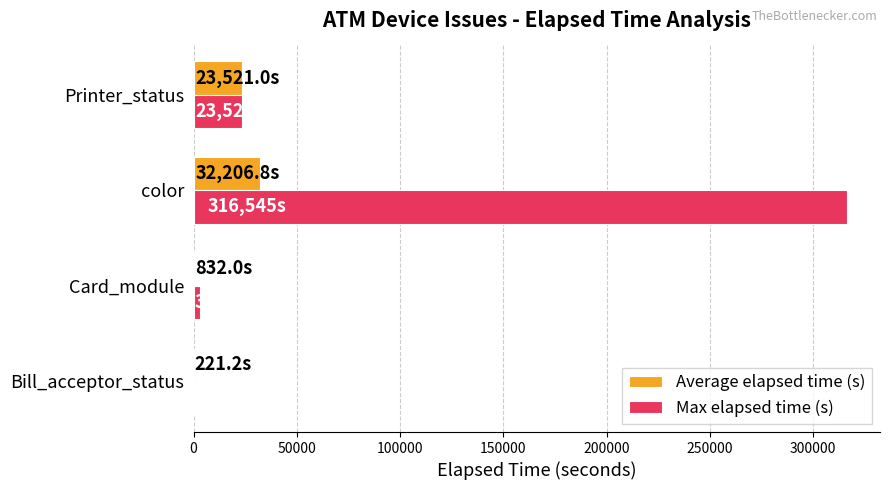

What is the highest value of the Max elapsed time (s) series?

316545.0